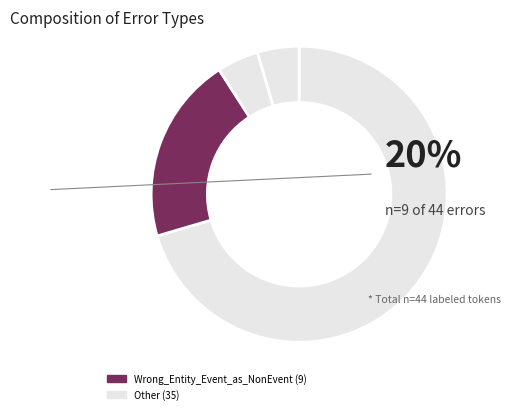

How many segments does this pie chart have?

4